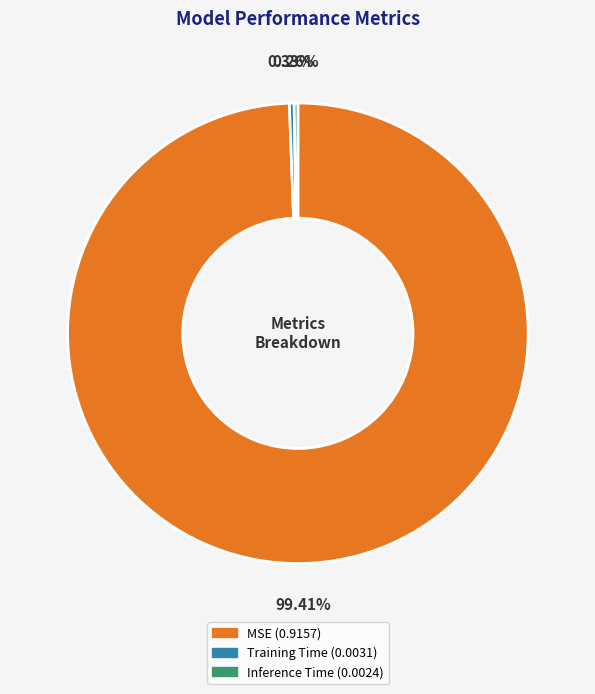

Which slice is the largest?

MSE